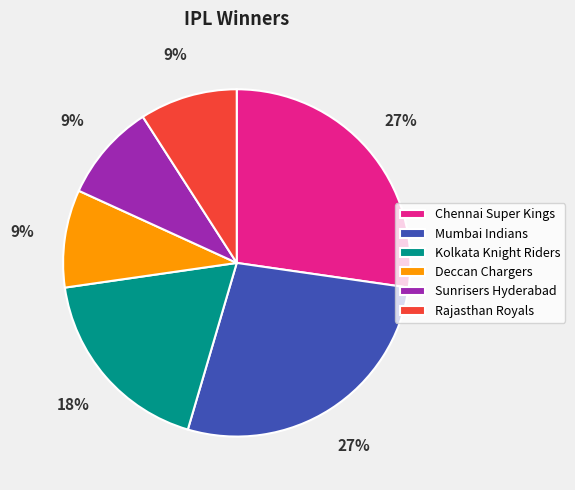

How many slices are in this pie chart?

6